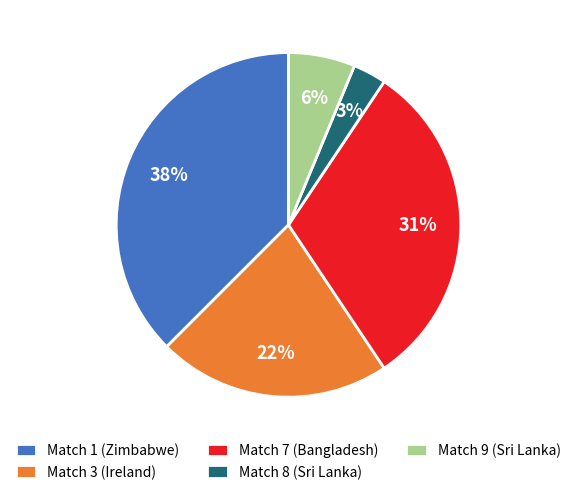

Is it true that Match 1 (Zimbabwe) is 32% of the pie?

False